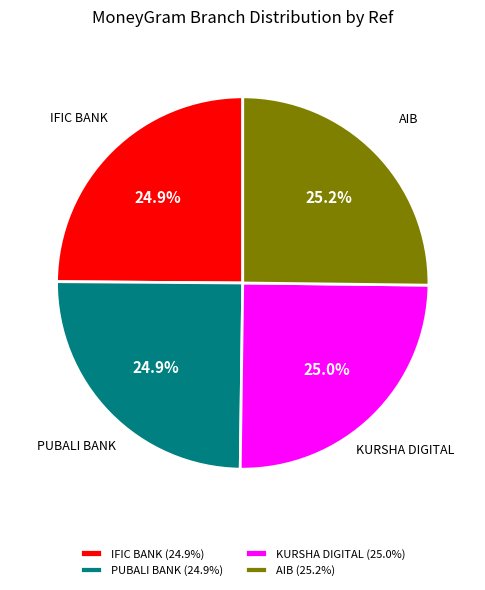

Count the number of slices in the pie.

4